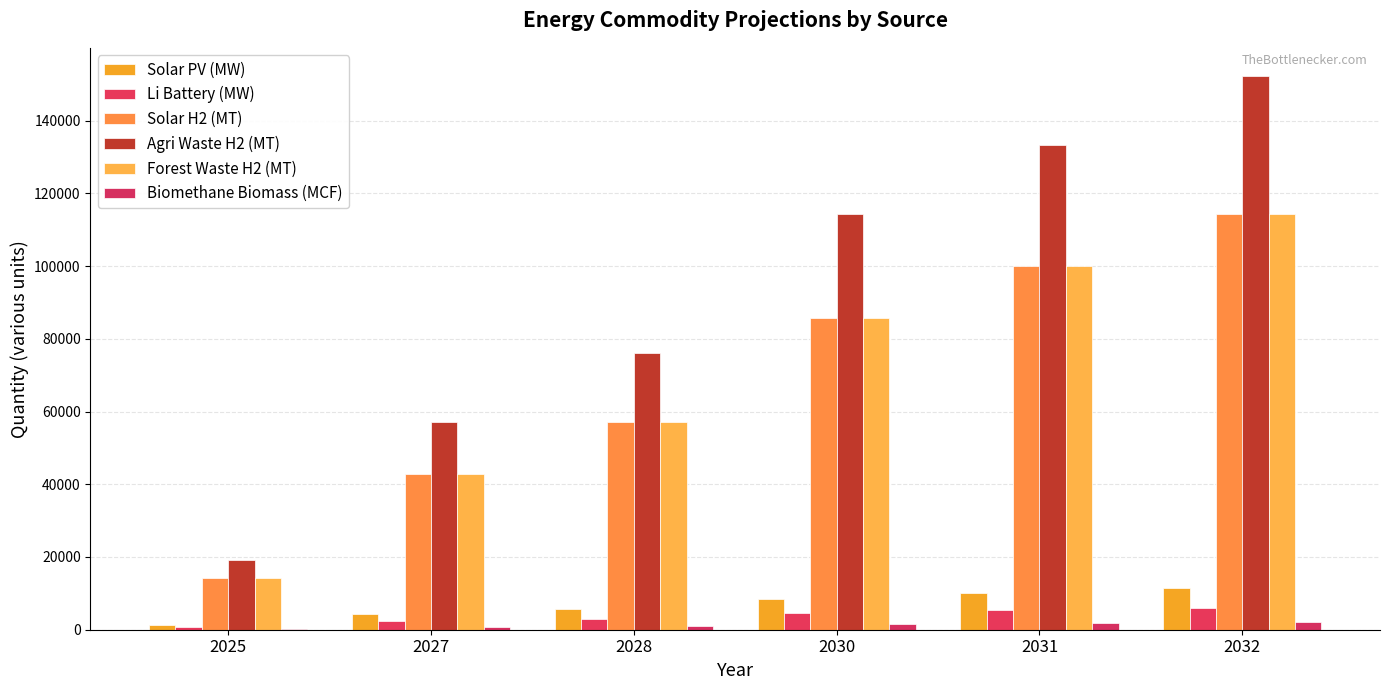

Is it true that Biomethane Biomass (MCF) equals 142.9 at 2025?

True